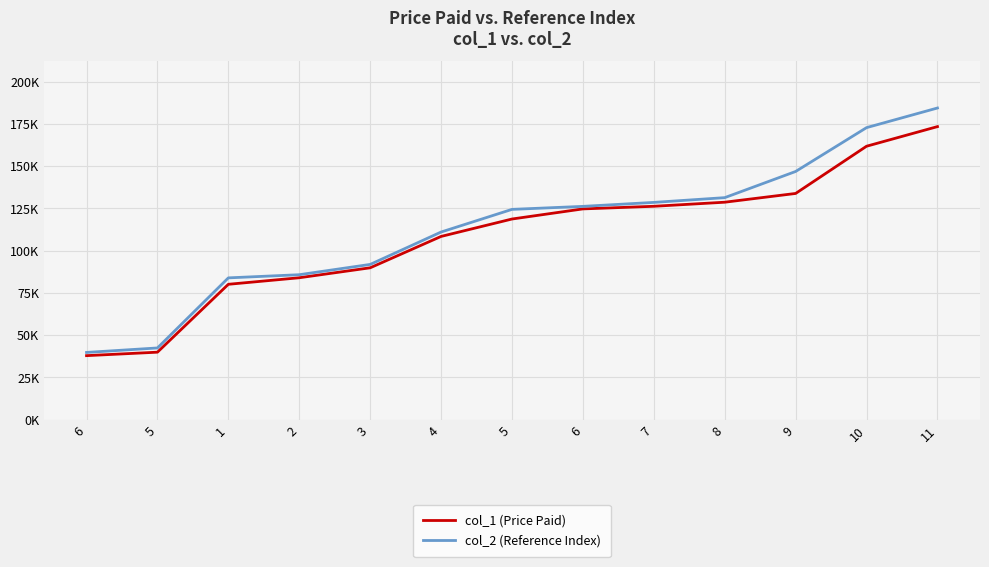

Does the chart display data point markers on the line(s)?

No